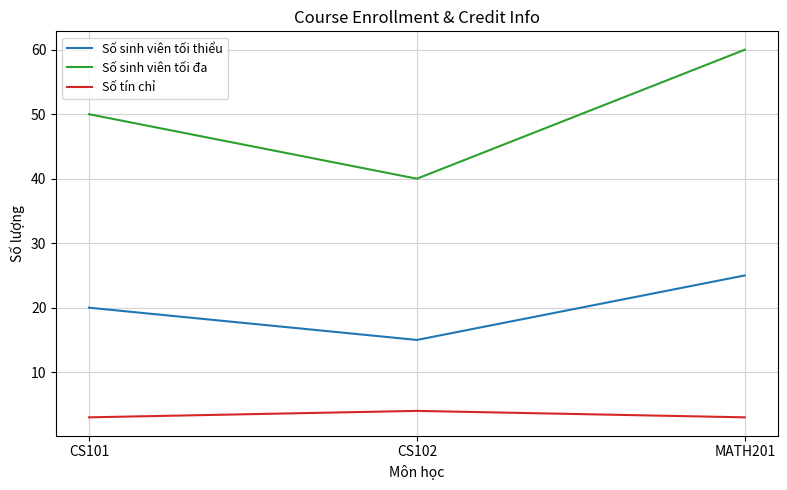

Count the Số sinh viên tối thiểu values in the range 15 to 25.

3